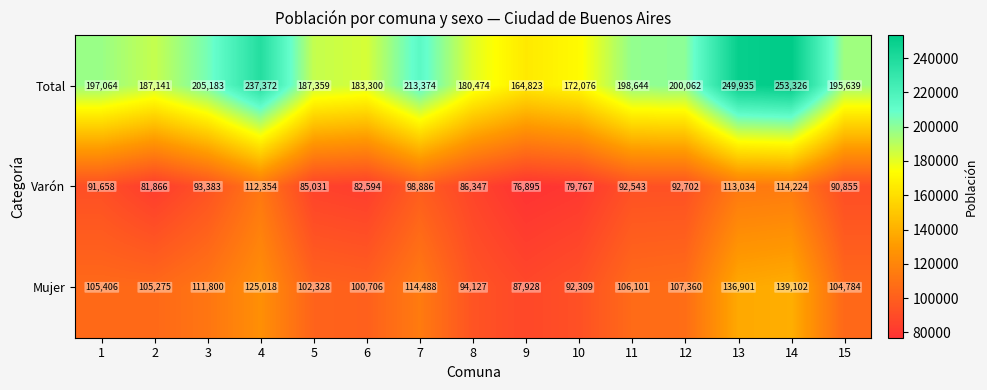

Which category has the lowest value in the Mujer series?

9